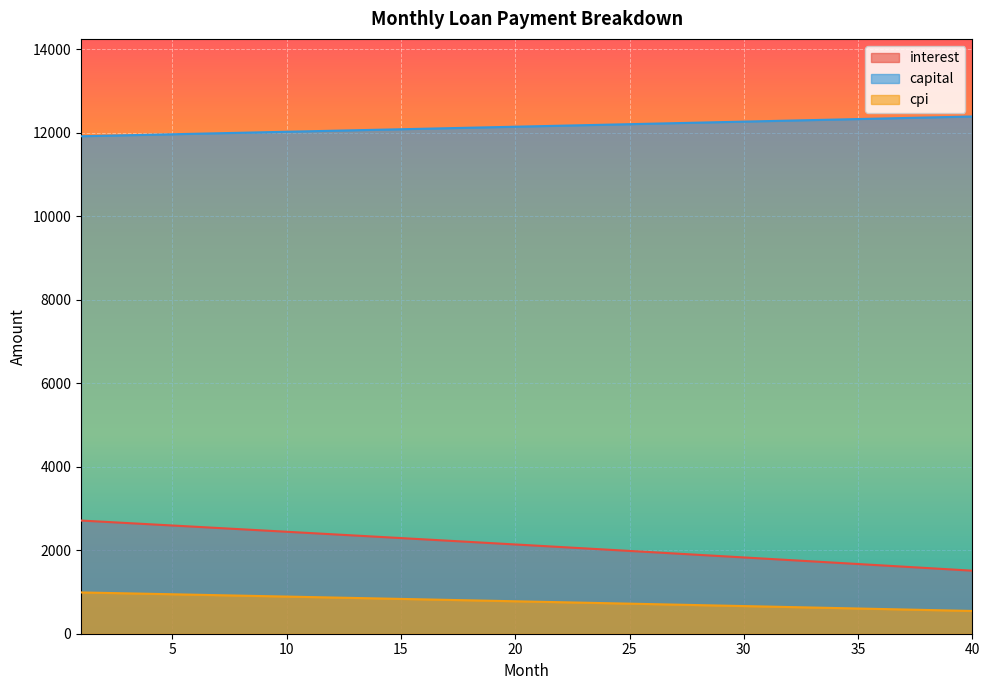

The capital series shows 6130.6 at 3. True or false?

False